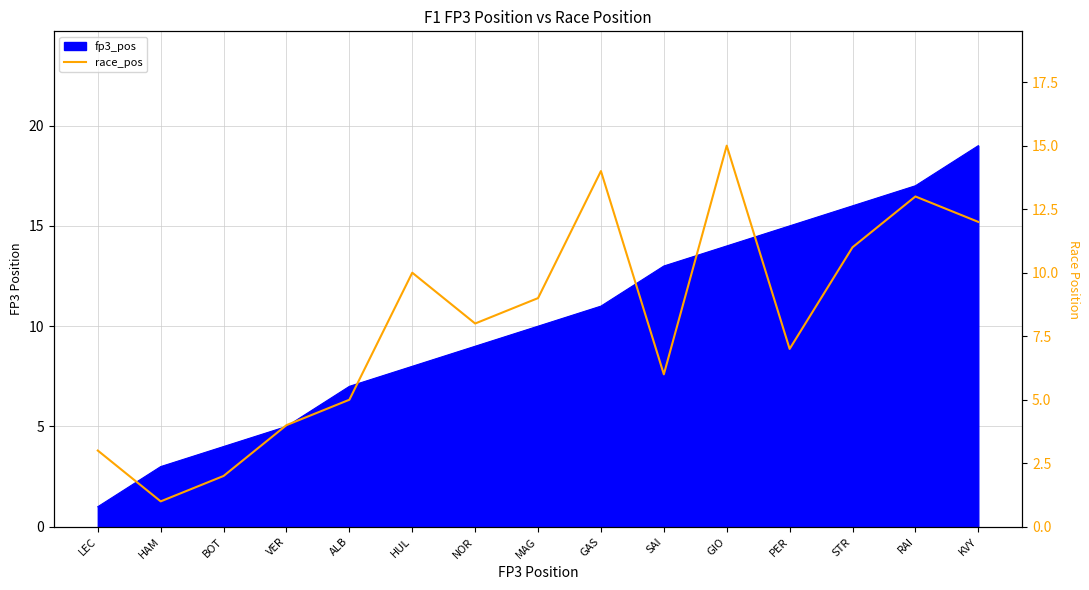

How many lines are shown in the chart?

1